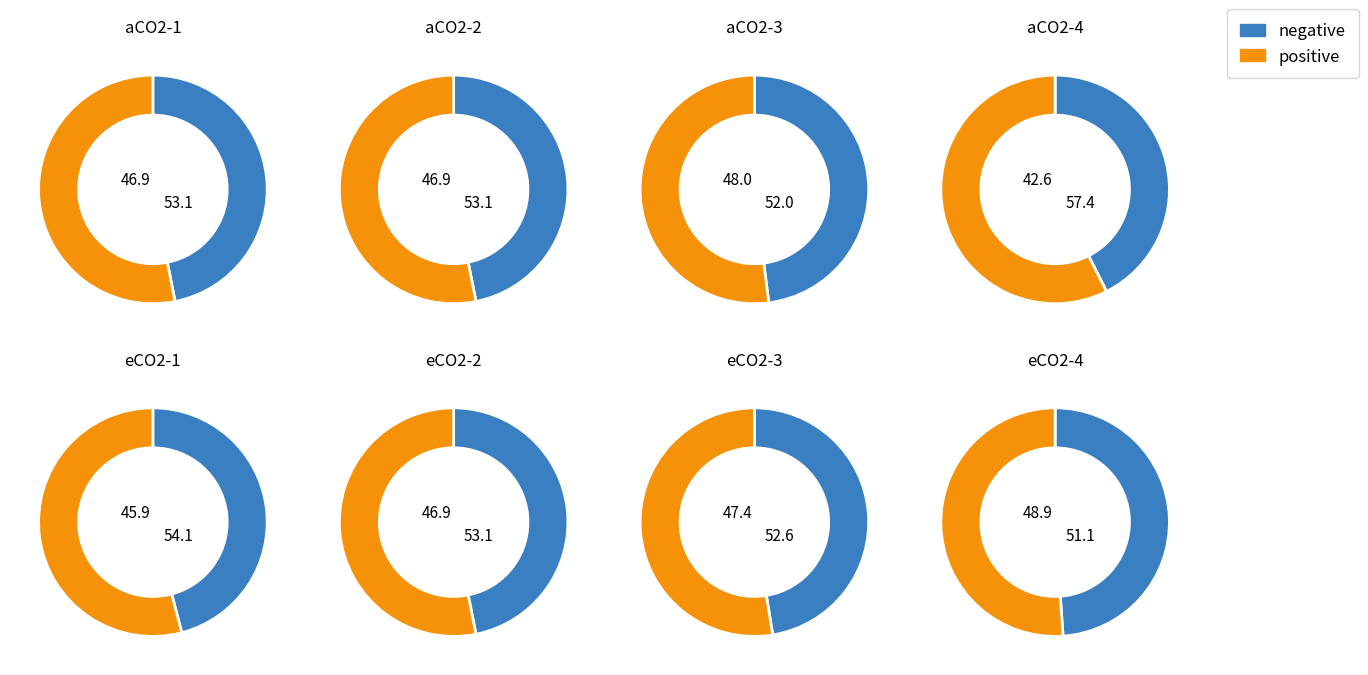

Is it true that aCO2-3 is 9% of the pie?

False